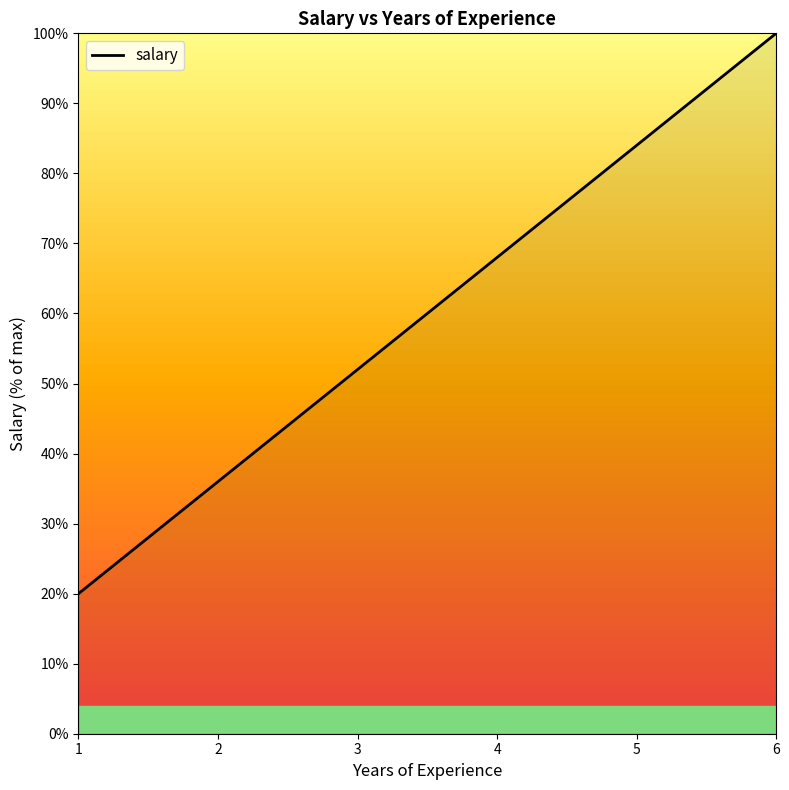

Which has a higher value, 1 or 4?

4